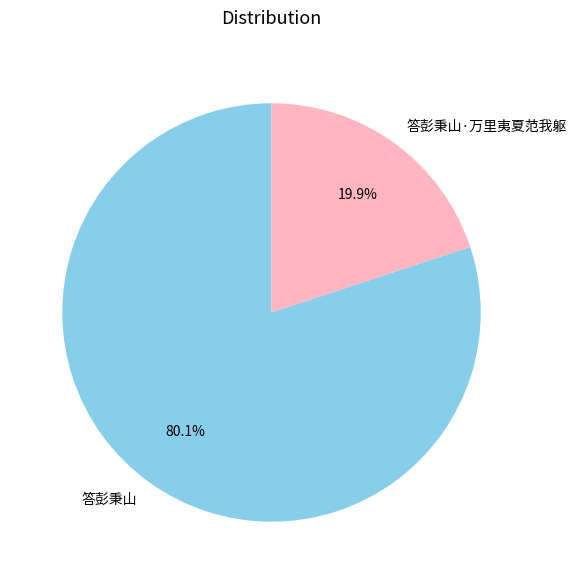

How many segments does this pie chart have?

2